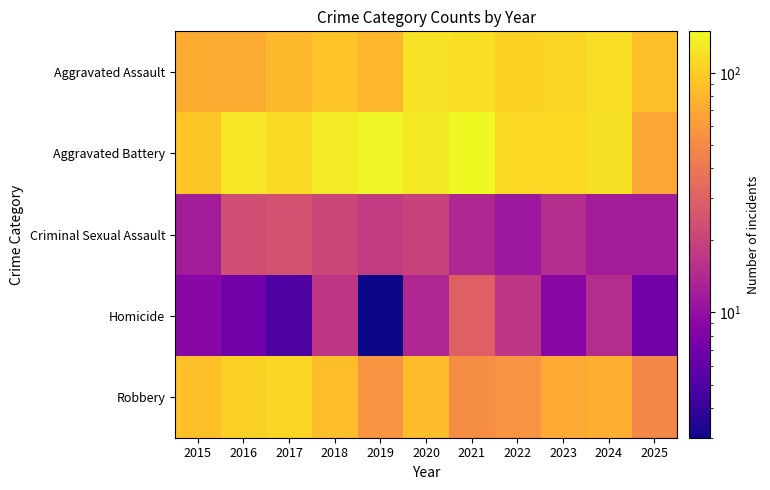

Which has a higher value, 2016 or 2018?

2018